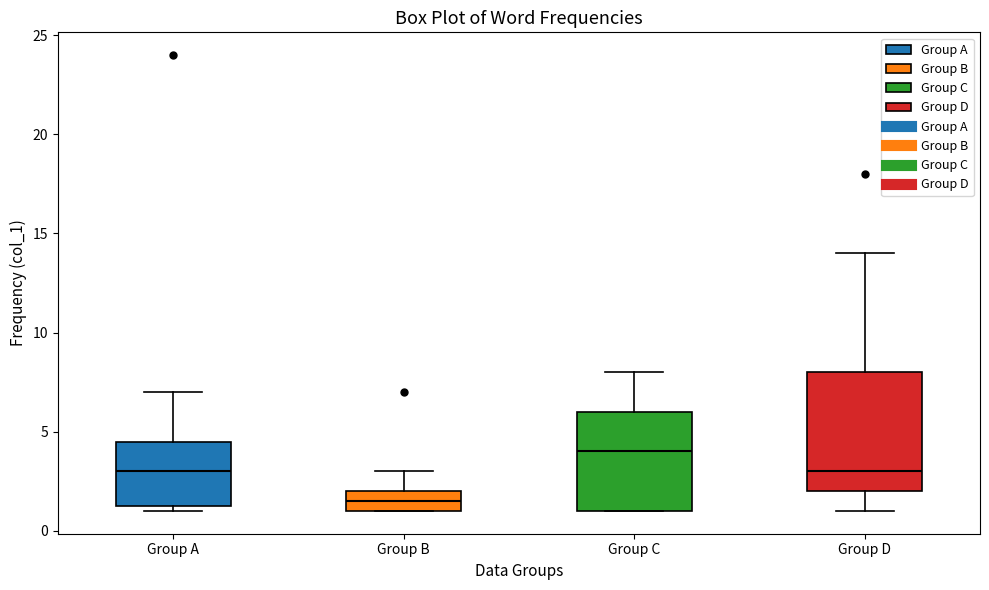

Comparing the boxes themselves (not the whiskers), which one is the tallest?

Group D